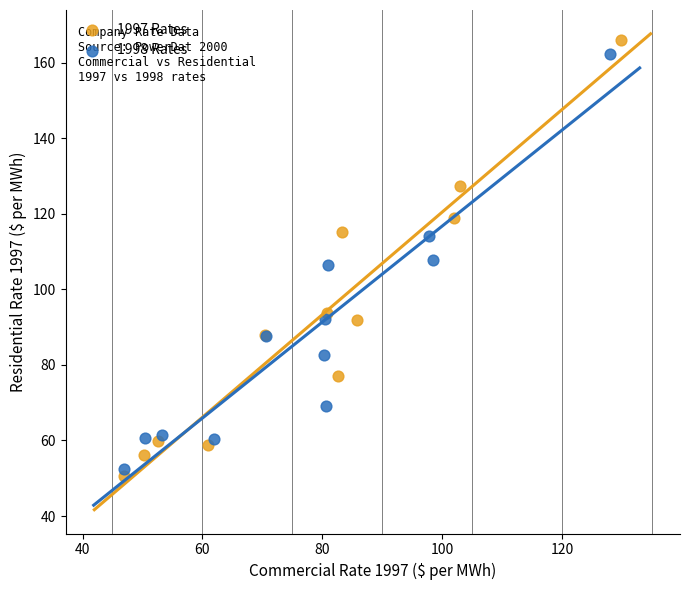

What are all the series names shown in the legend?

1997 Rates, 1998 Rates